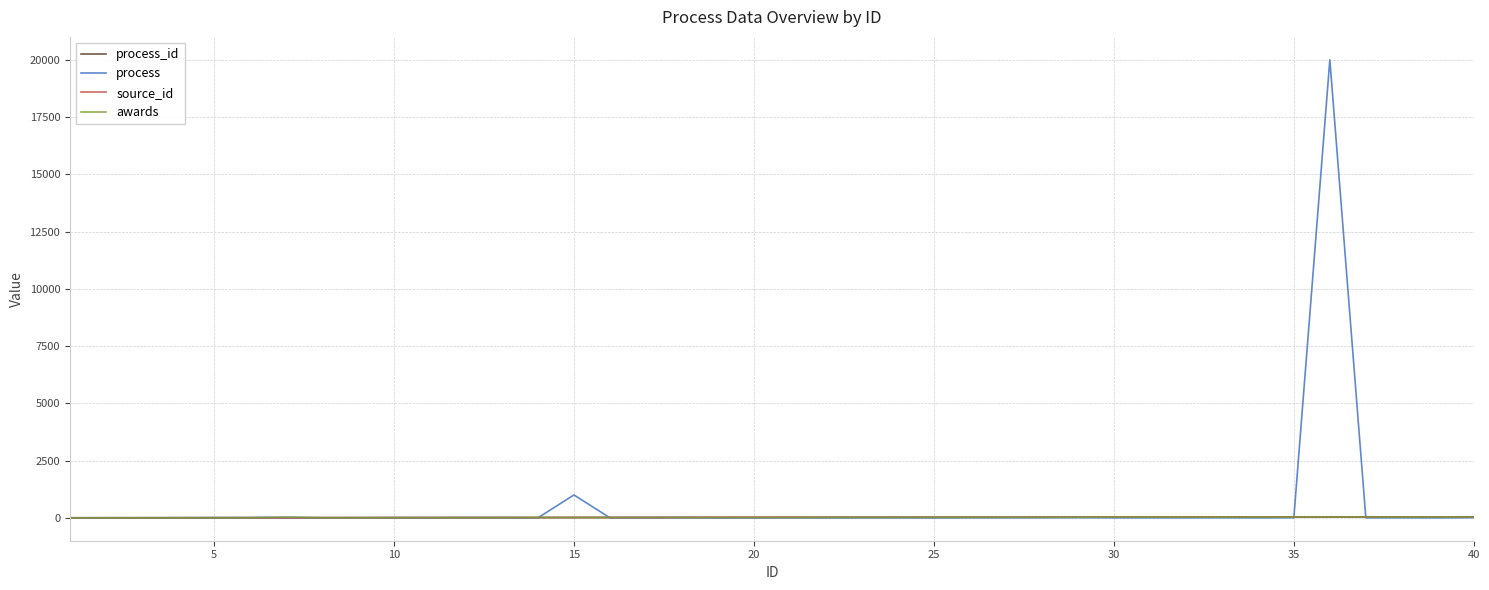

Reading right to left, extract all data points from this chart.

process_id: 40	39	38	37	36	35	34	33	32	31	30	29	28	27	26	25	24	23	22	21	20	19	18	17	16	15	14	13	12	11	10	9	8	7	6	5	4	3	2	1
process: 8	1	3	1	20000	5	1	5	1	1	1	10	5	5	5	1	5	5	3	5	1	1	5	1	1	1000	1	5	8	1	5	1	1	15	10	10	5	5	5	5
source_id: 40	39	38	37	36	35	34	33	32	31	30	29	28	27	26	25	24	23	22	21	20	19	18	17	16	15	14	13	12	11	10	9	8	7	6	5	4	3	2	1
awards: 40	39	37	37	36	35	34	33	32	31	30	29	27	26	25	24	23	22	21	20	19	18	17	16	15	14	13	12	11	10	9	8	7	28	6	5	4	3	2	1